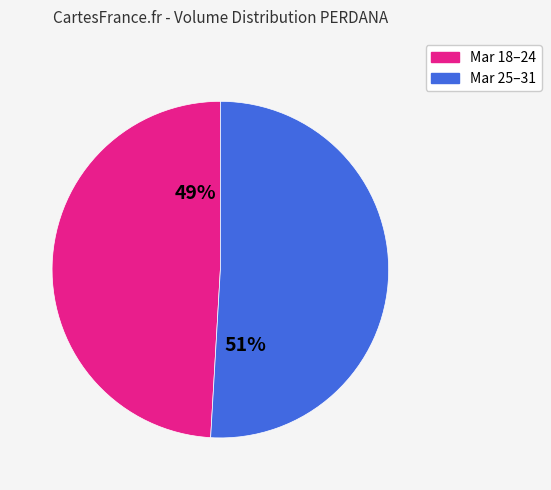

Is there any slice that represents more than half of the pie?

Yes